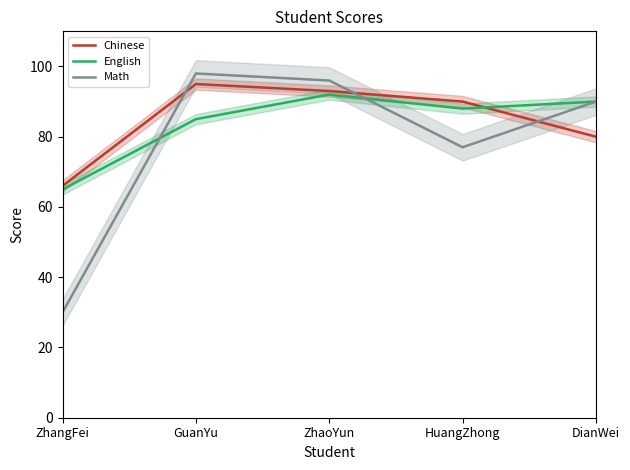

What position from the left is GuanYu?

2